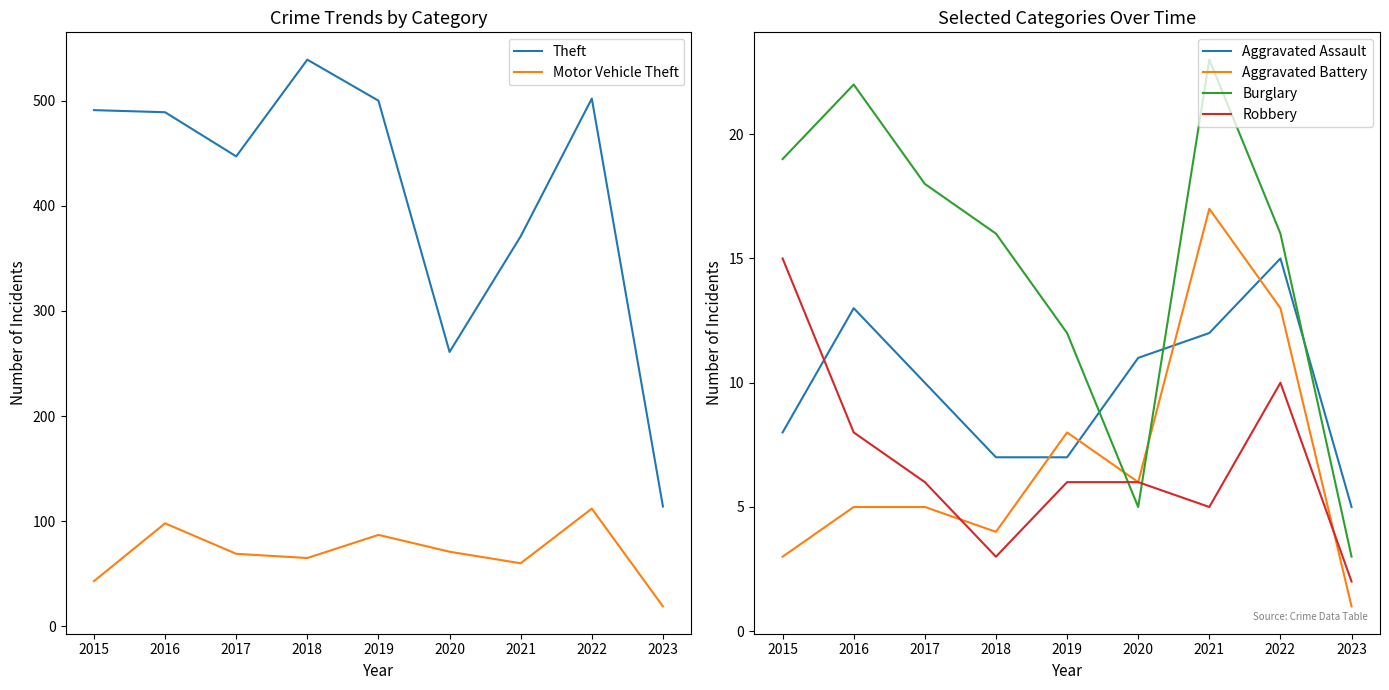

True or false: Aggravated Assault and Theft intersect in this chart.

False